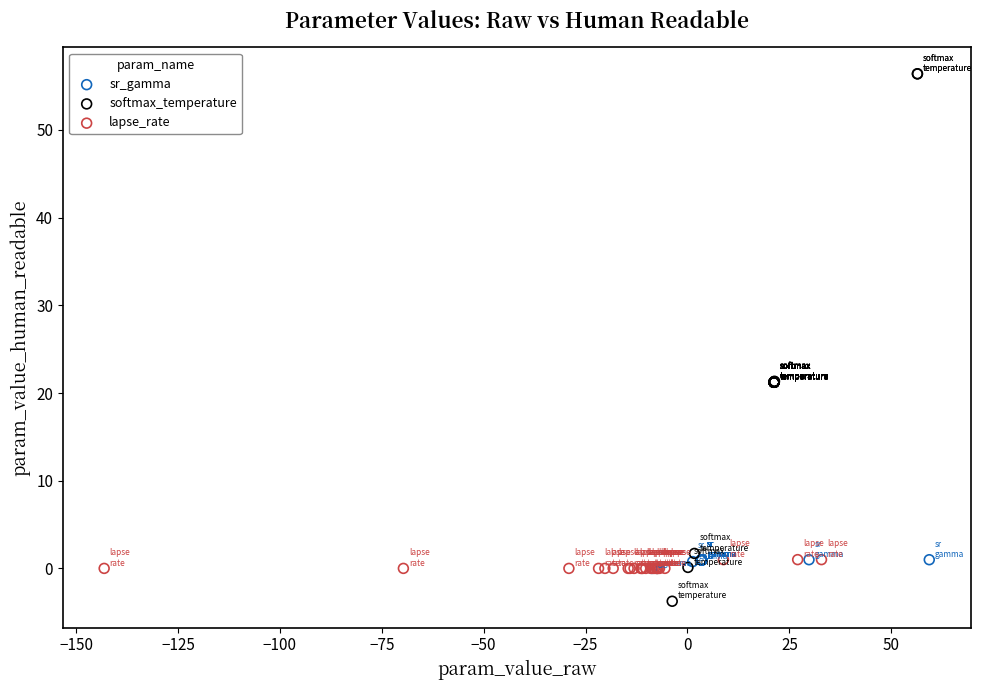

Which series has the widest spread of Y values?

softmax_temperature